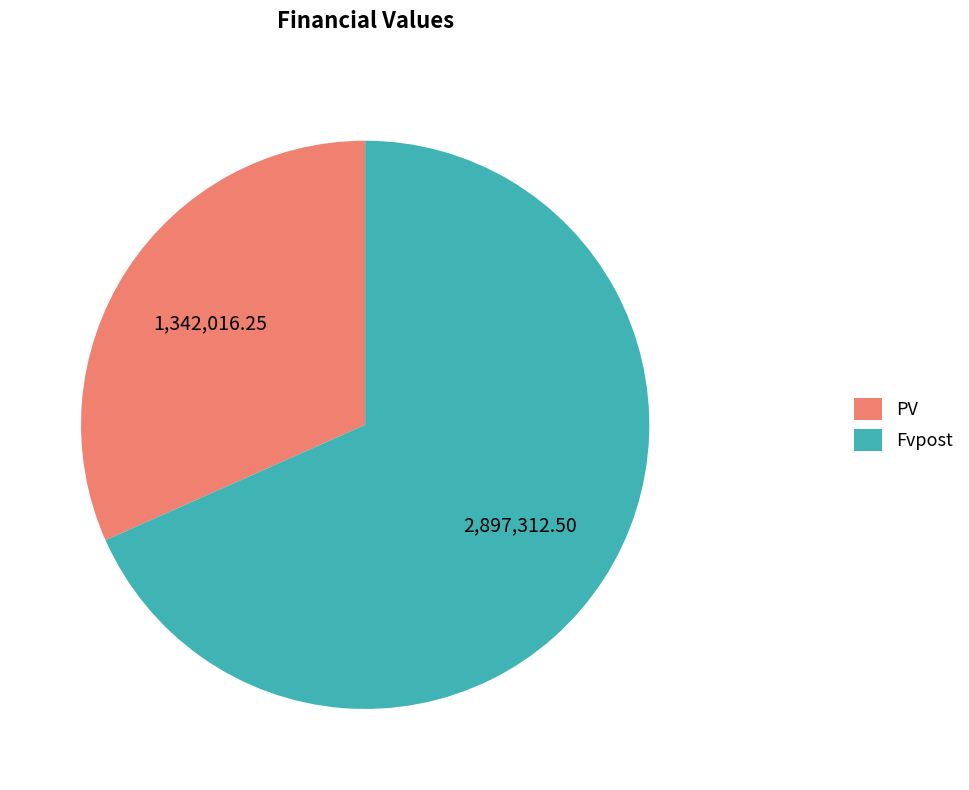

Do Fvpost and PV together represent more than half of the pie?

Yes